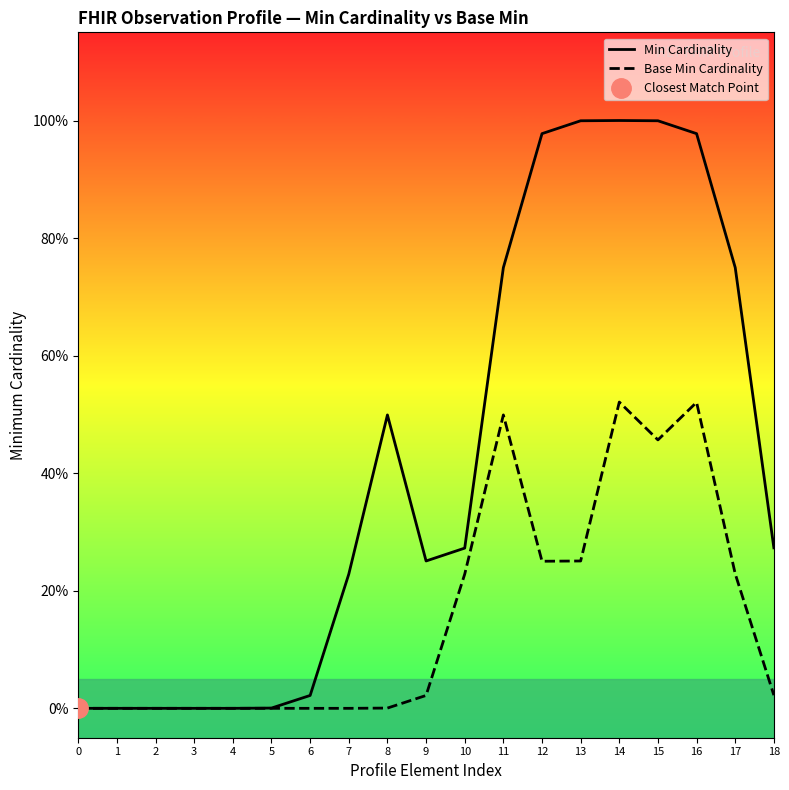

True or false: Base Min Cardinality and Min Cardinality intersect in this chart.

False